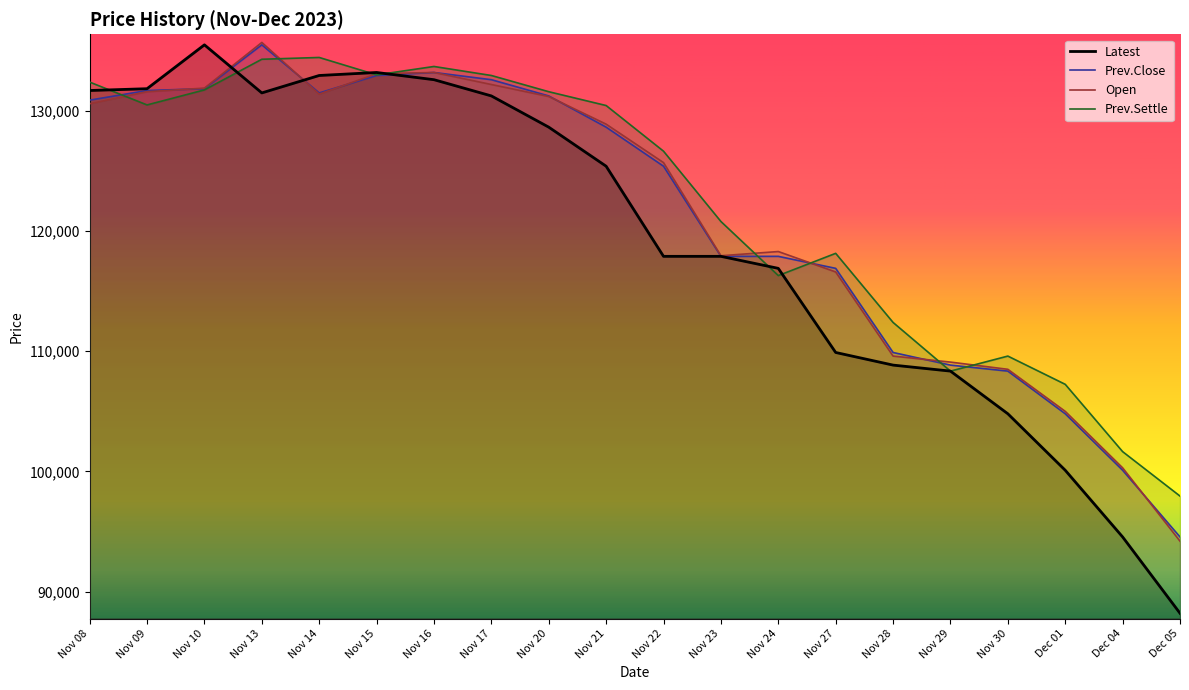

Is the value of Prev.Settle at Nov 27 greater than the value of Open at Nov 20?

No